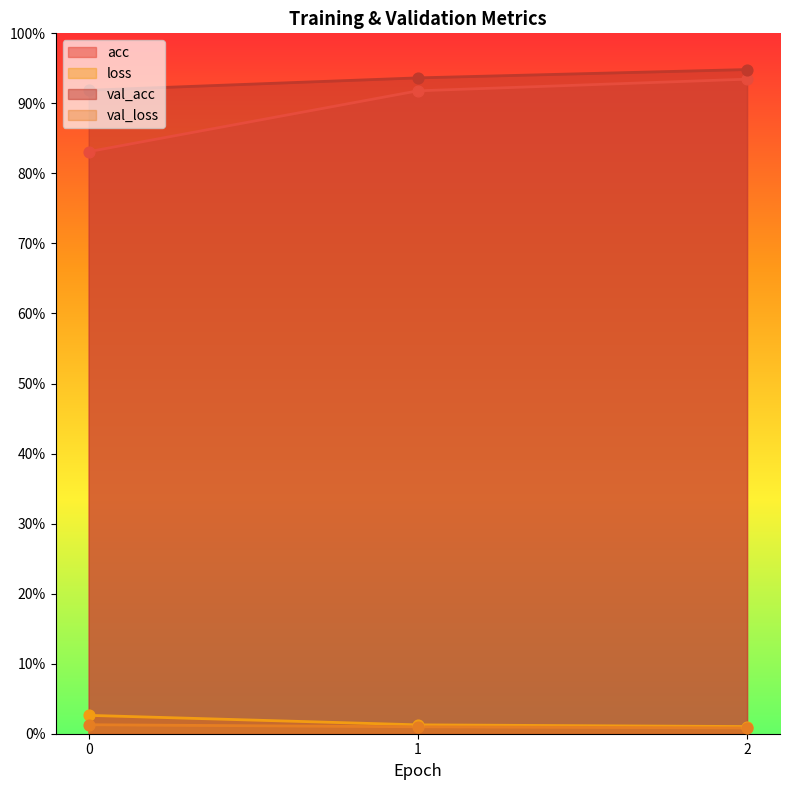

What is the total value across all series at 2?

1.9